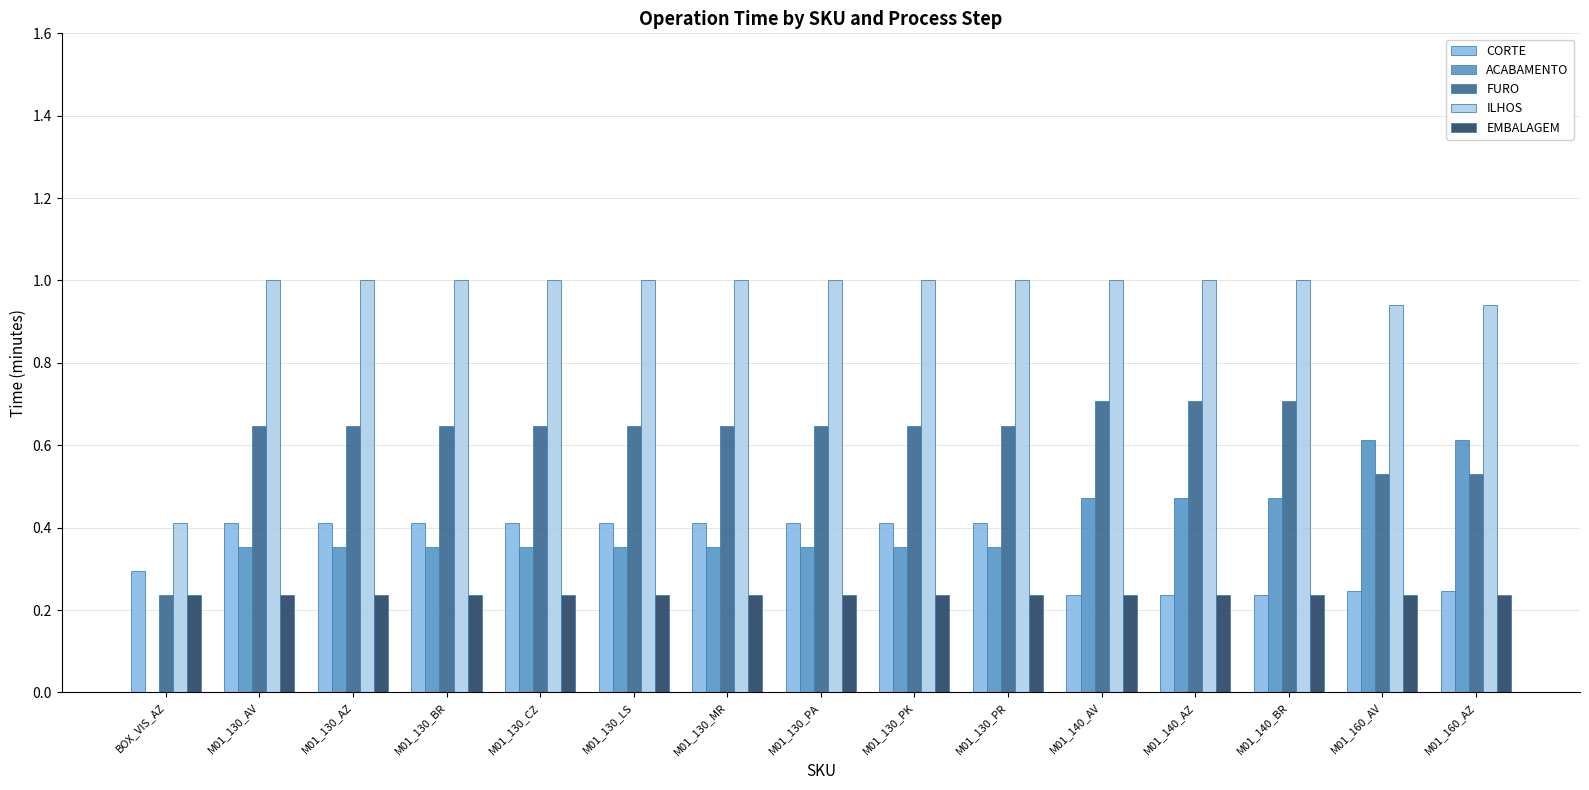

How many groups of bars are there?

15